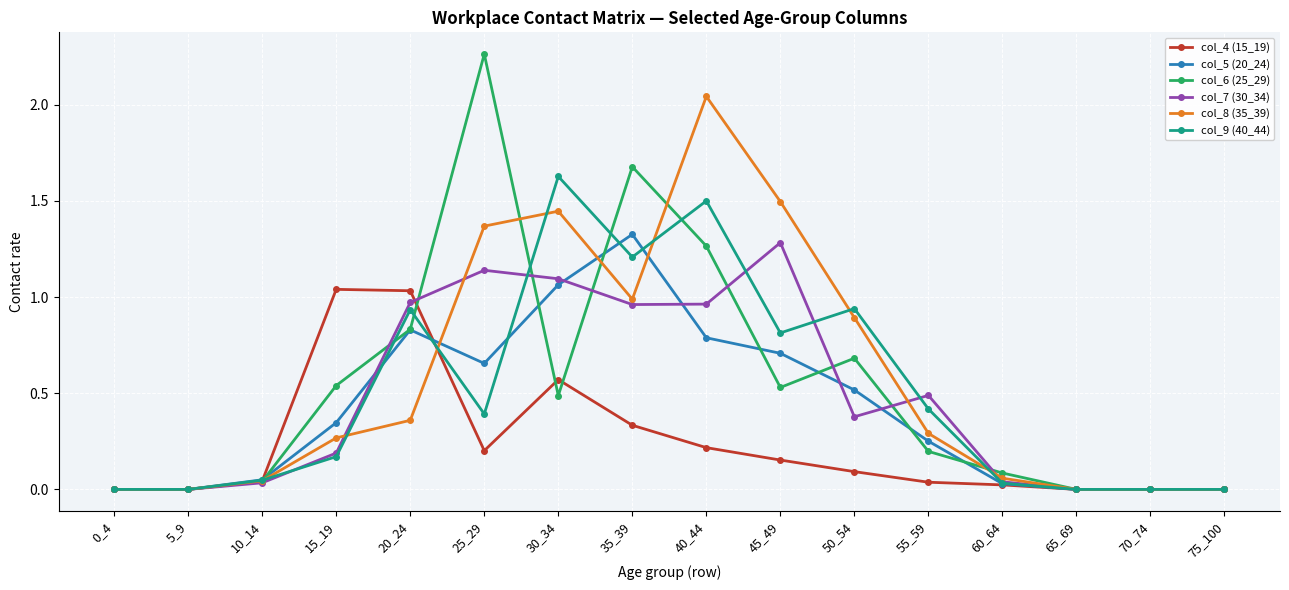

What is the difference between the second highest and second lowest values in the col_8 (35_39) series?

1.5